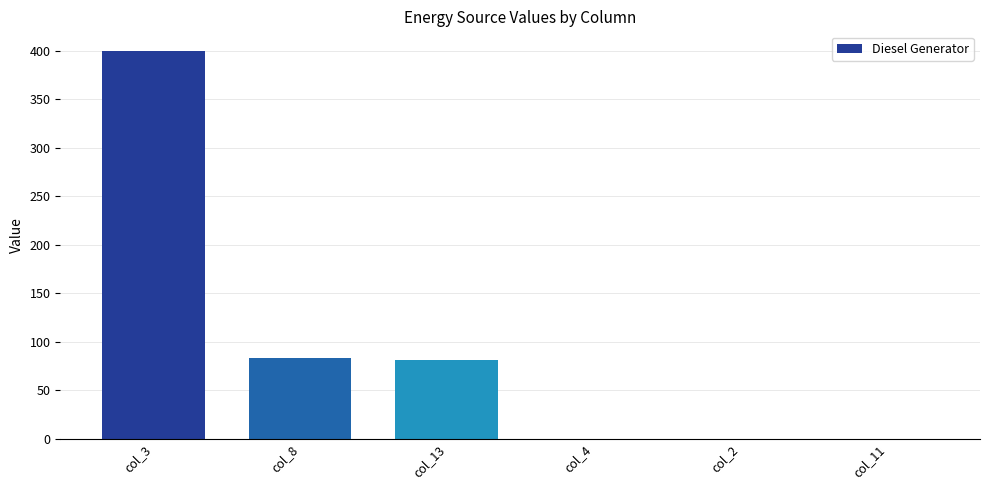

Which has a higher value, col_13 or col_11?

col_13